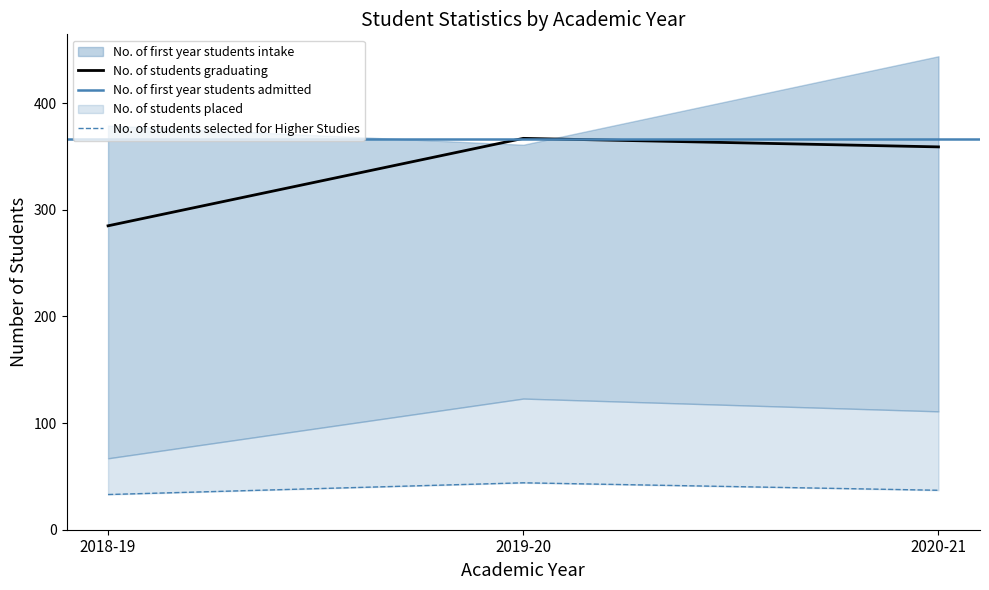

True or false: No. of students graduating has a value of 367 at 2019-20.

True